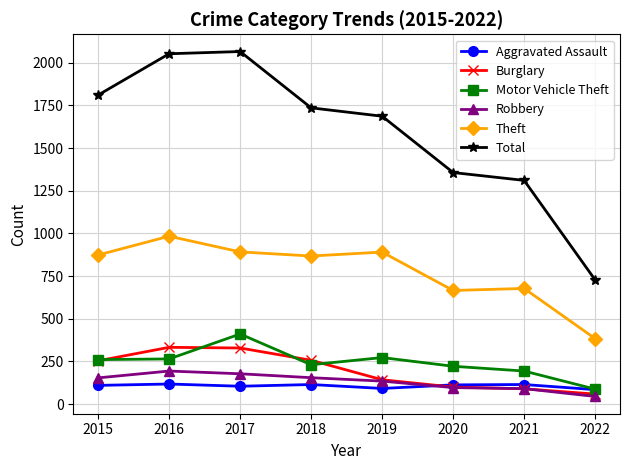

What is the difference between the highest and lowest values at 2021?

1221